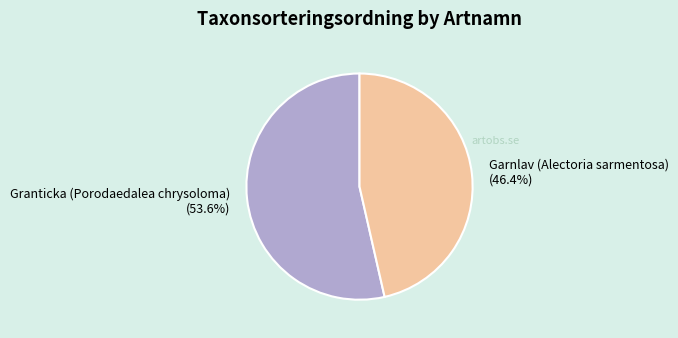

What portion of the pie excludes Garnlav (Alectoria sarmentosa)?

53.6%